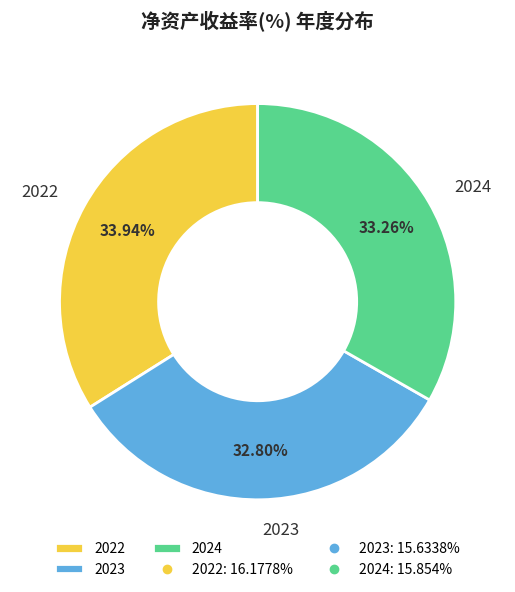

Is 2023 the majority of the pie?

No